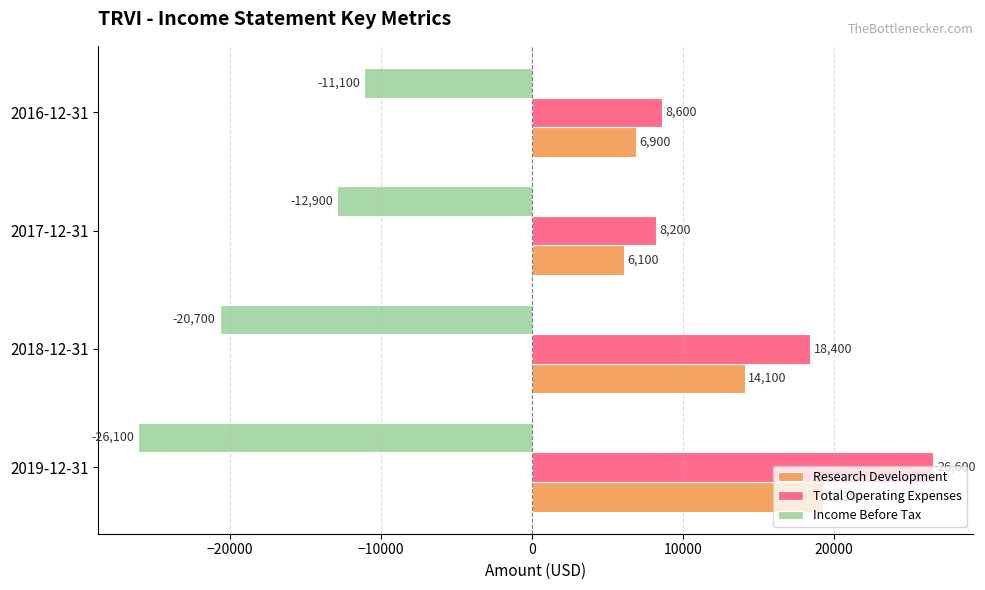

What is the difference between the maximum and minimum values in the Total Operating Expenses series?

18400